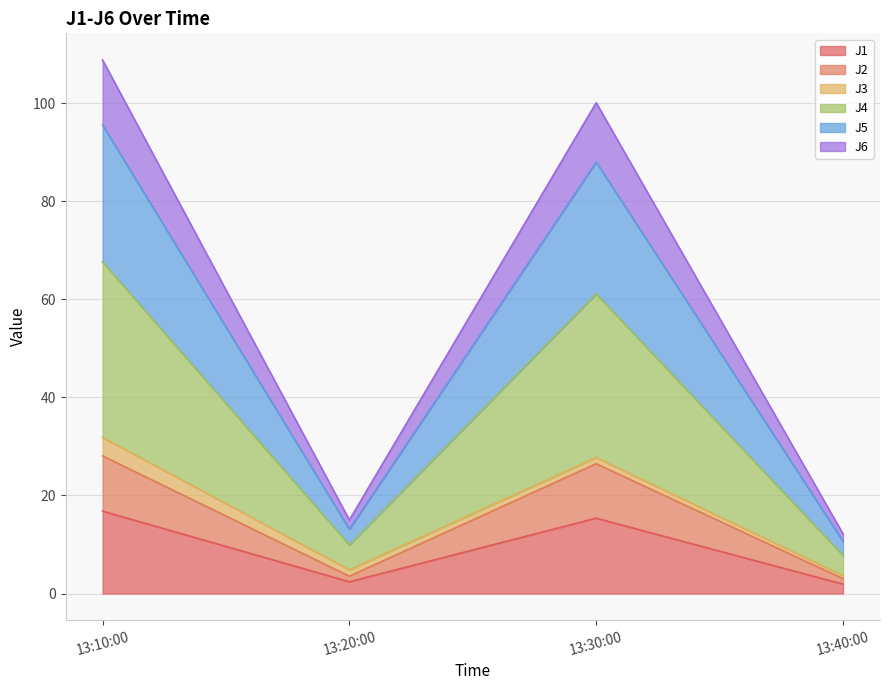

In J4, how many points are higher than both neighbors (excluding endpoints)?

1